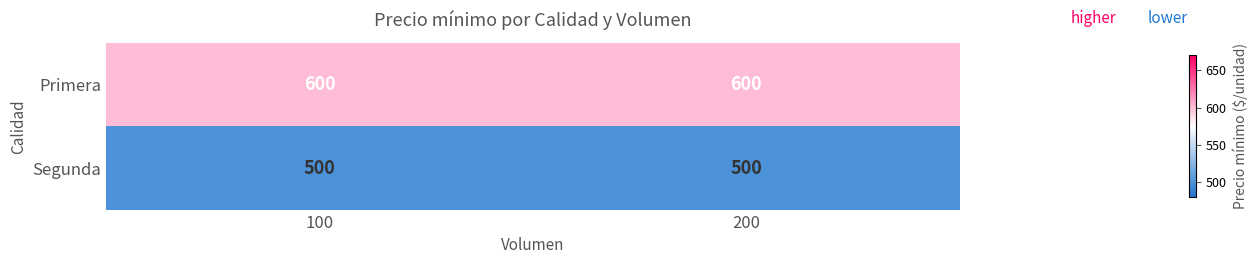

What is the minimum value shown in the chart?

500